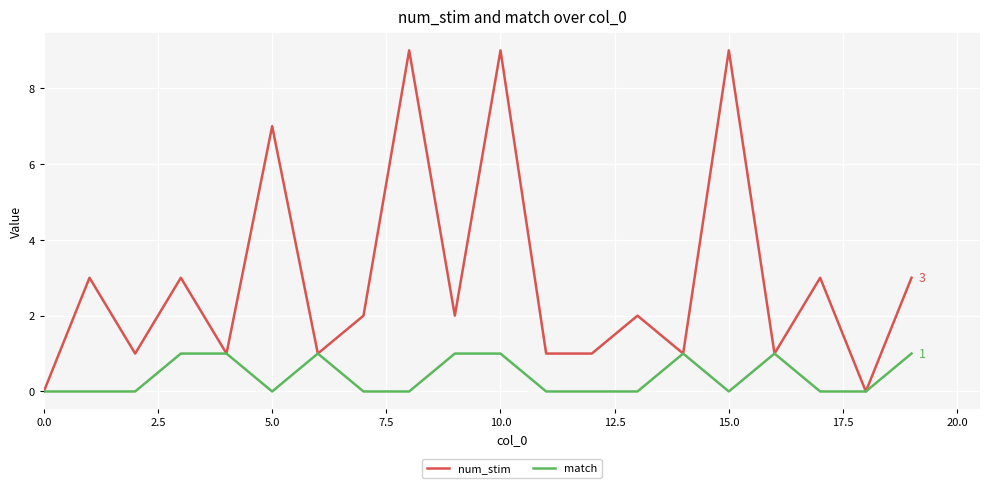

Is this an area chart (filled region under the line)?

No